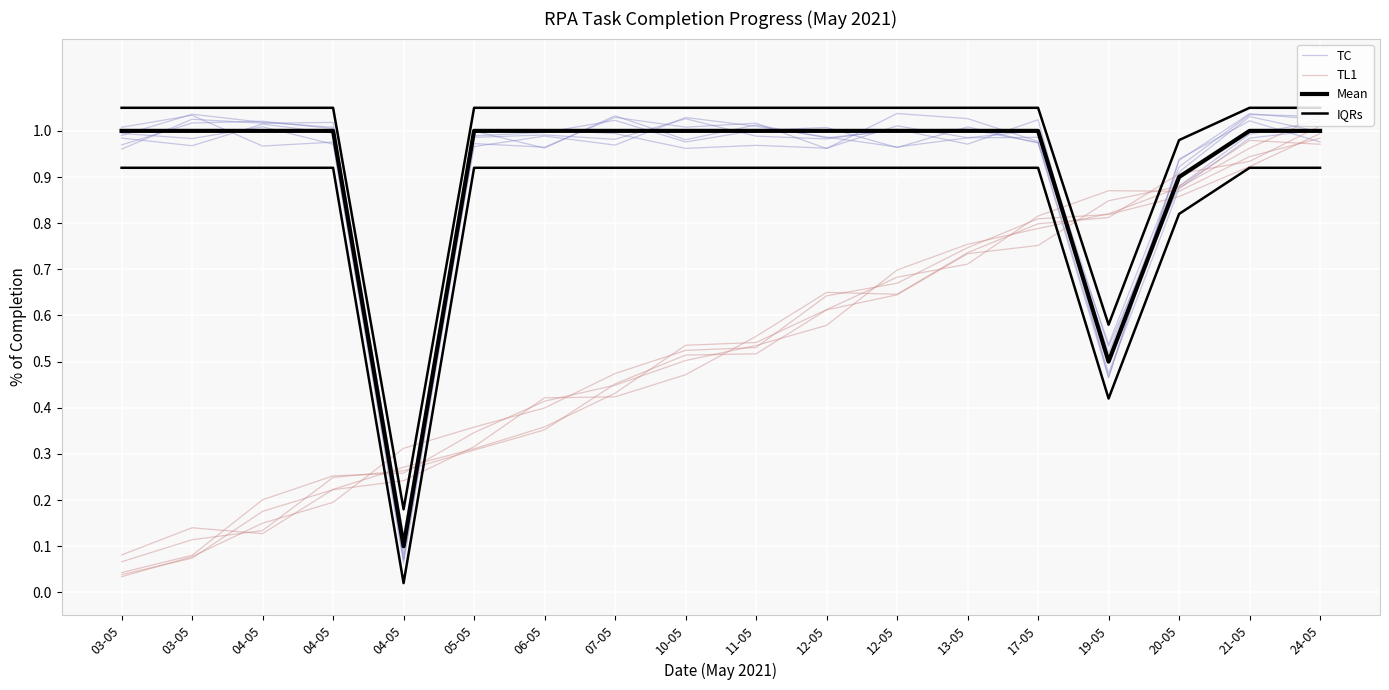

What is the total value across all series at 10-05?

3.5